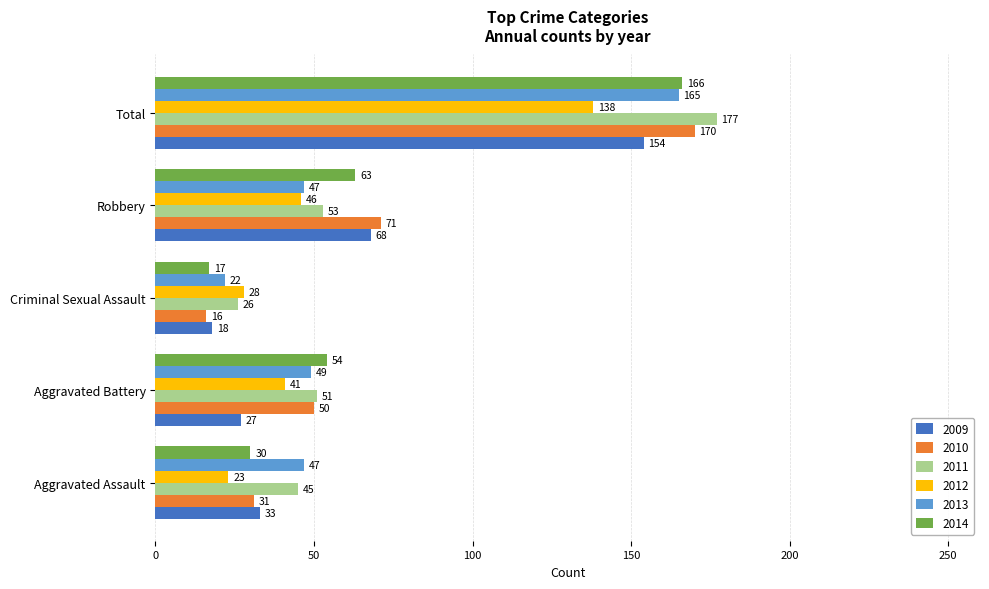

Is it true that 2012 equals 23 at Aggravated Assault?

True